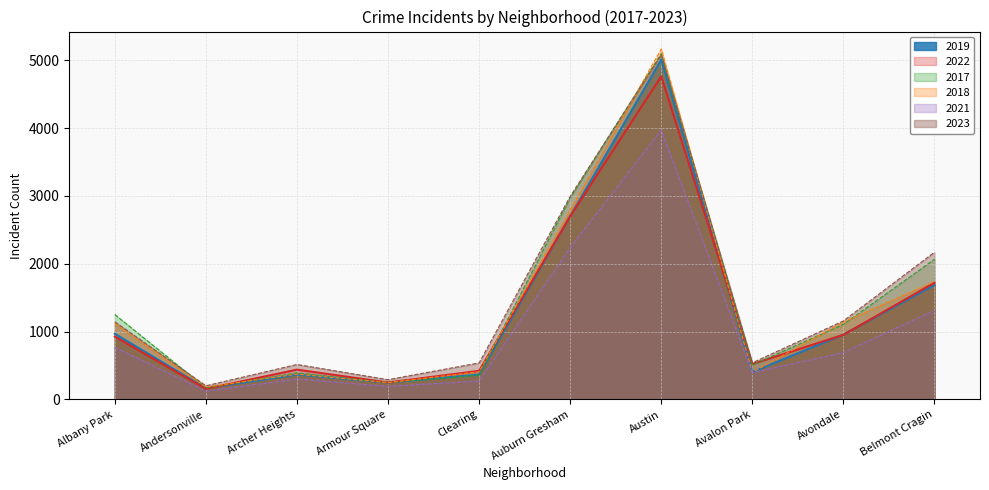

What is the difference between the 2018 values at Albany Park and Austin?

4046